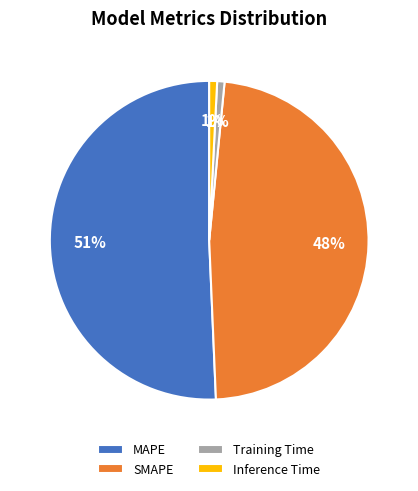

How many slices are in this pie chart?

4